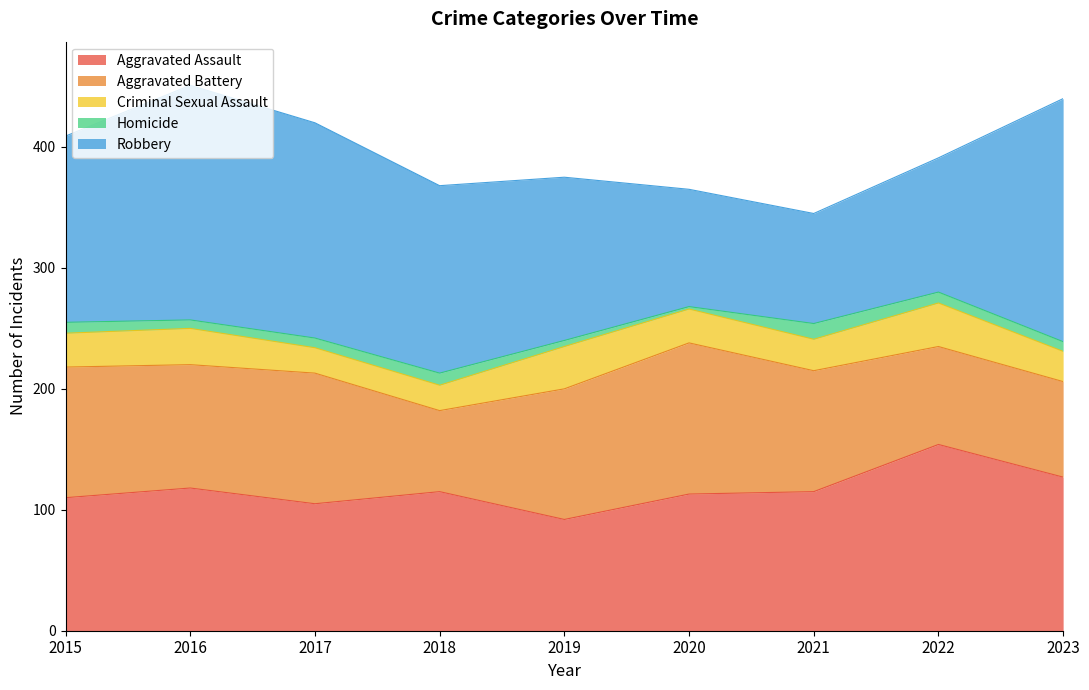

In Robbery, how many points are higher than both neighbors (excluding endpoints)?

1